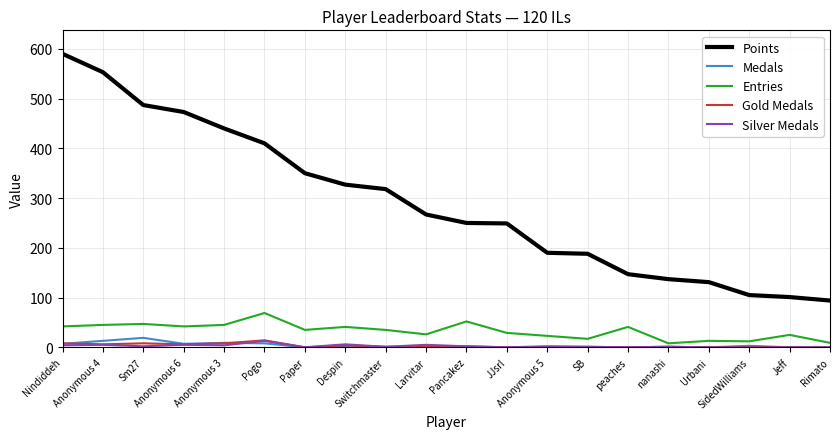

What is the greatest value displayed?

590